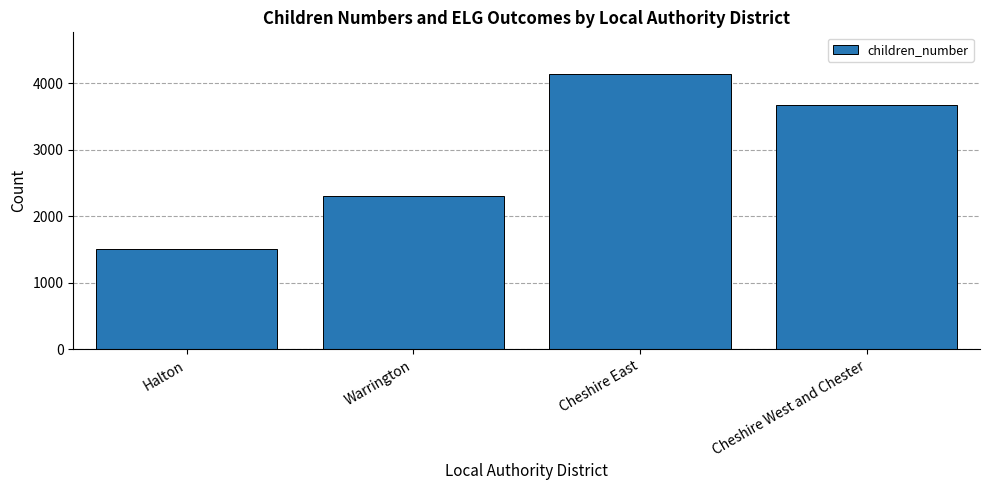

Where does the data first go above 3667?

Cheshire East